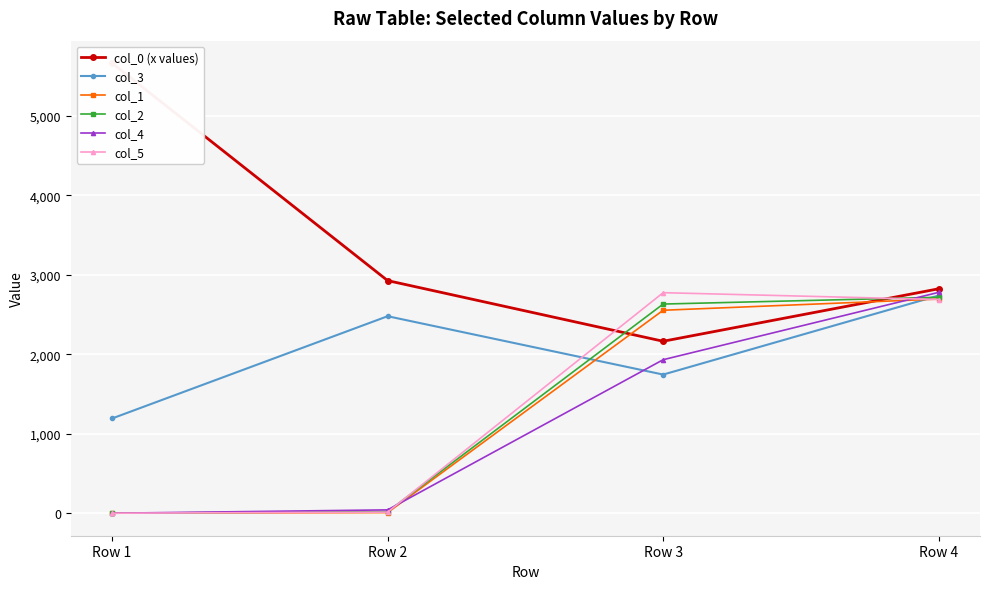

Rank the categories by col_3 value from highest to lowest.

Row 4, Row 2, Row 3, Row 1